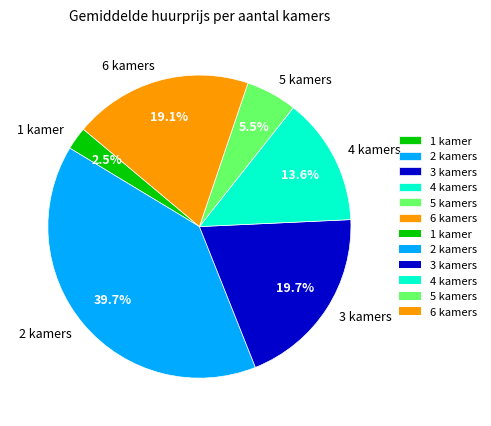

Is it true that 2 is 55% of the pie?

False